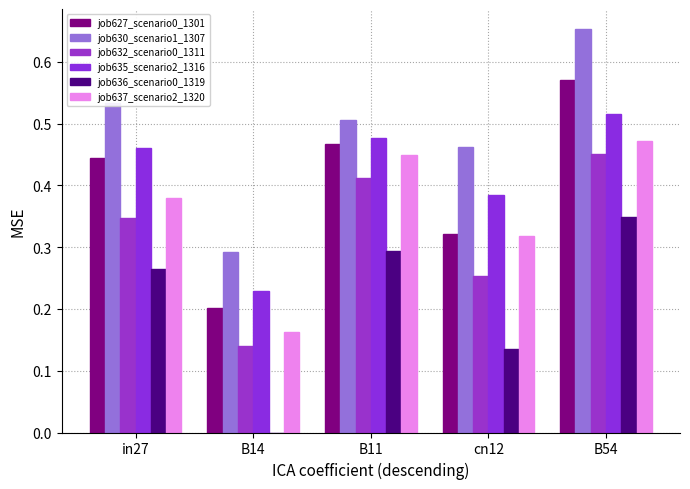

The job630_scenario1_1307 series shows 0.5 at cn12. True or false?

True